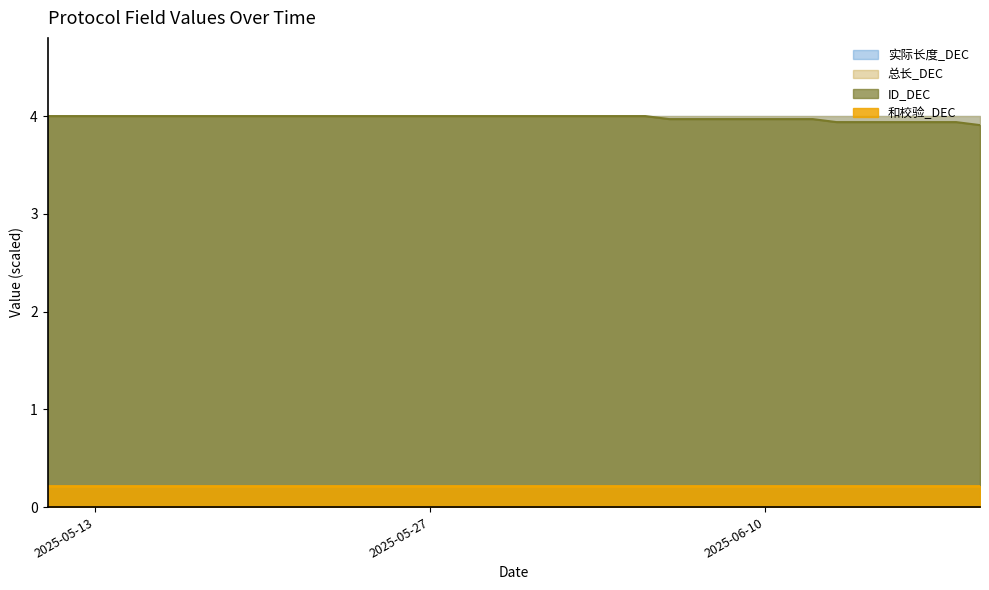

At how many categories does at least one series exceed 3?

40